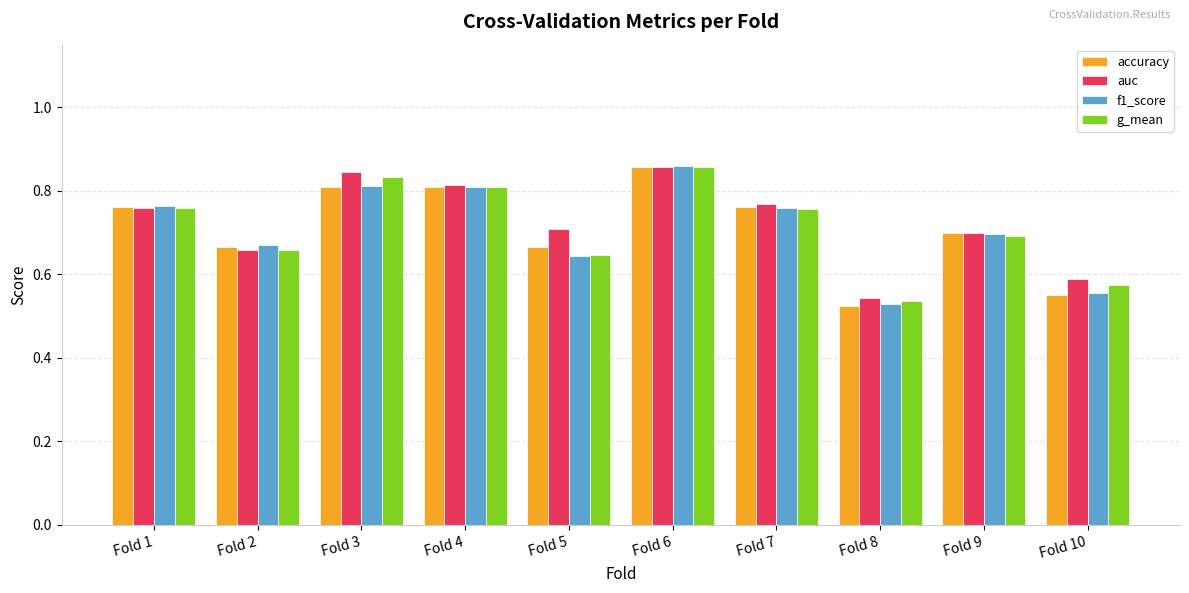

Is the value of accuracy at Fold 10 greater than the value of auc at Fold 1?

No